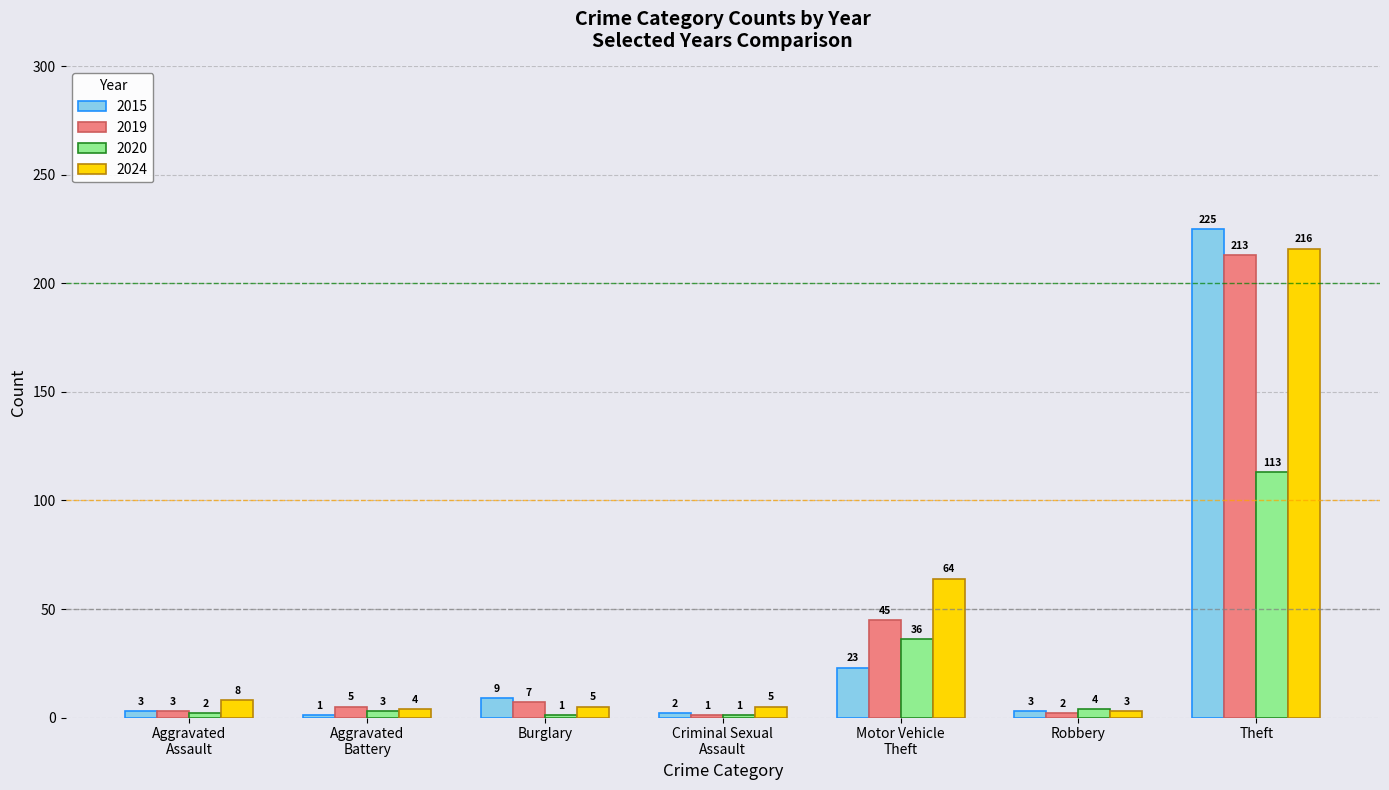

List the series in order of their peak value, highest first.

2015, 2024, 2019, 2020